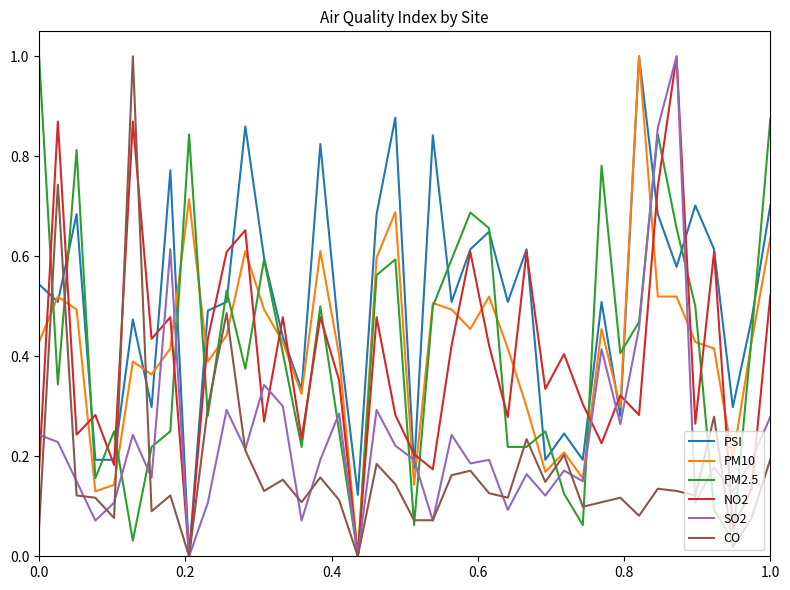

How many values in PM2.5 are above zero?

39